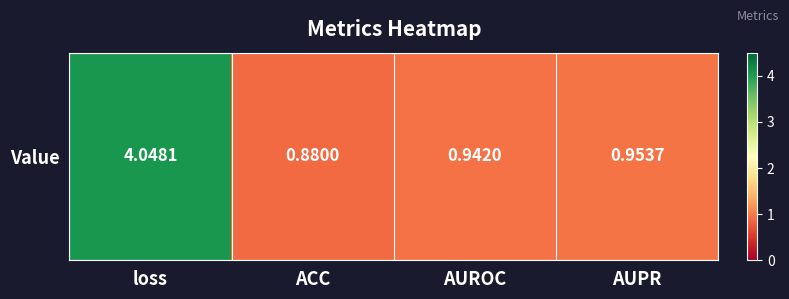

Is it true that the value at loss is 4.0?

True